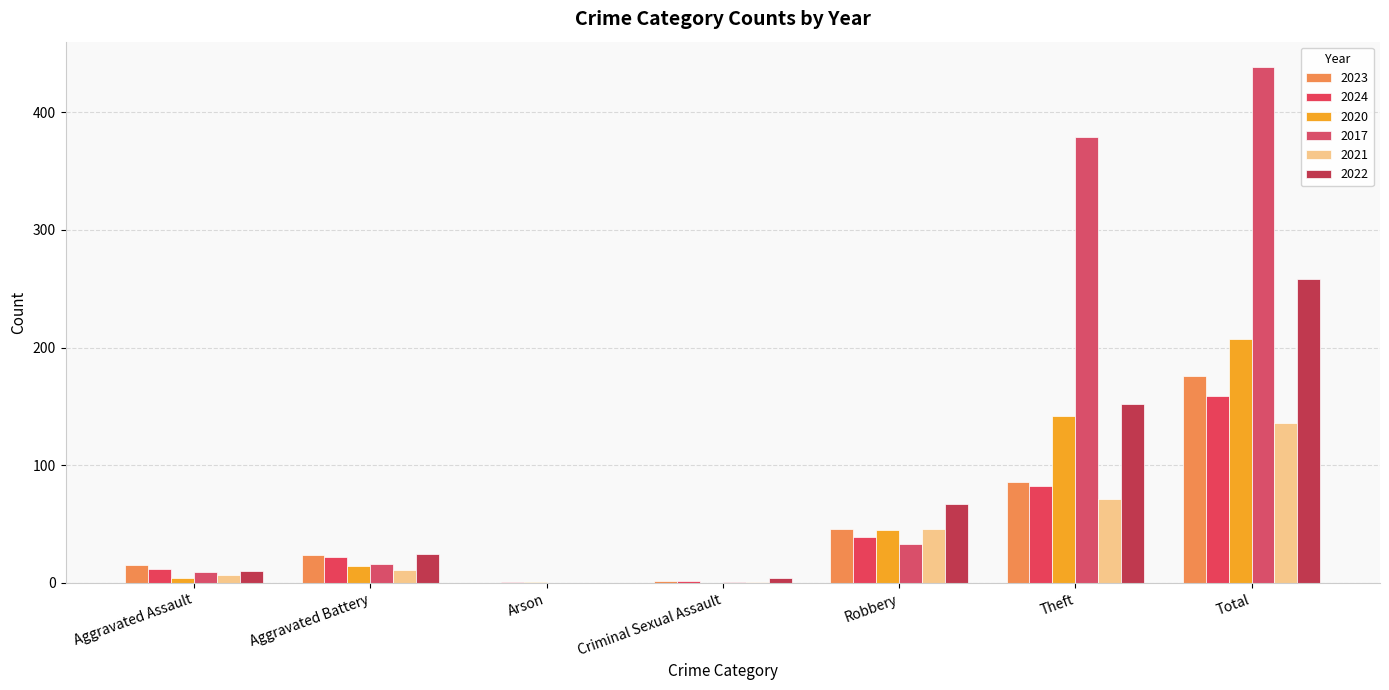

The 2022 series shows 391 at Total. True or false?

False